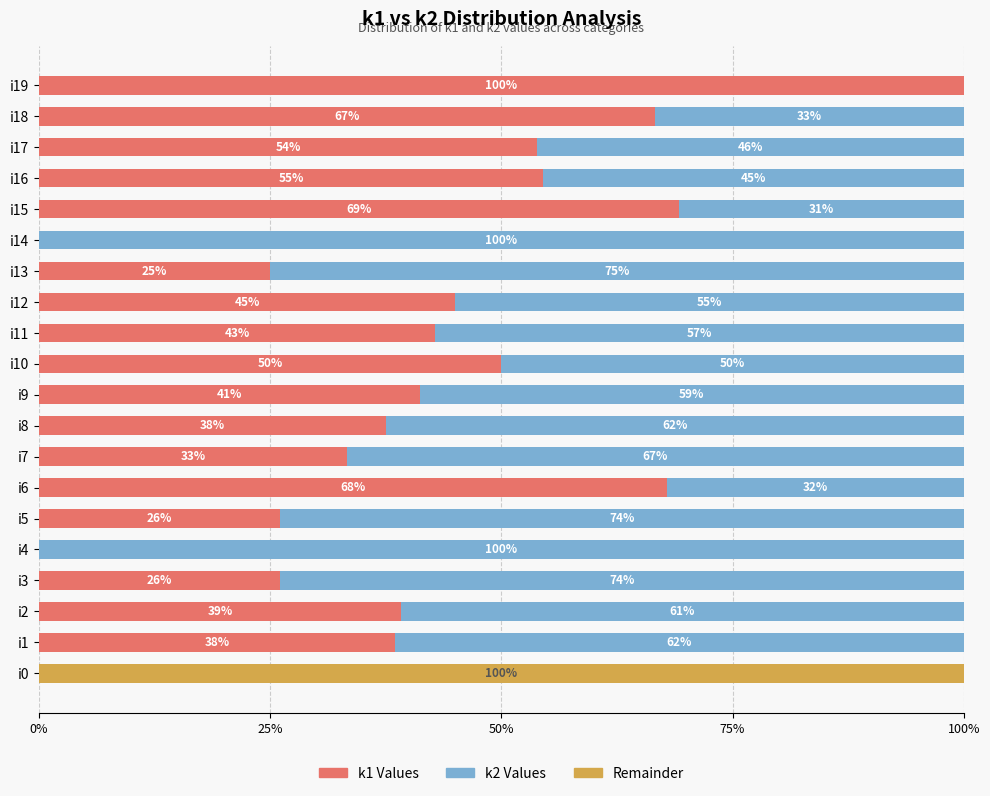

What is the total value across all series at i18?

100.0